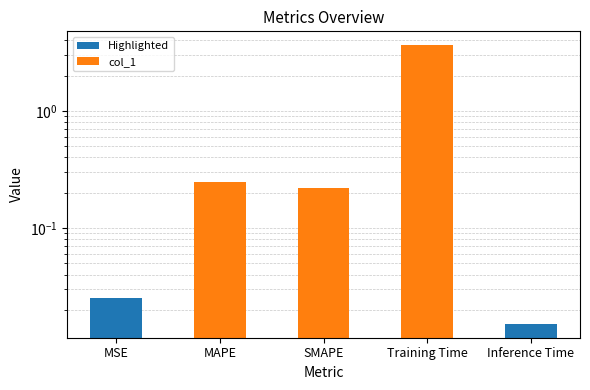

Reading left to right, what are all the values shown in this chart?

MSE=0.0	MAPE=0.2	SMAPE=0.2	Training Time=3.6	Inference Time=0.0